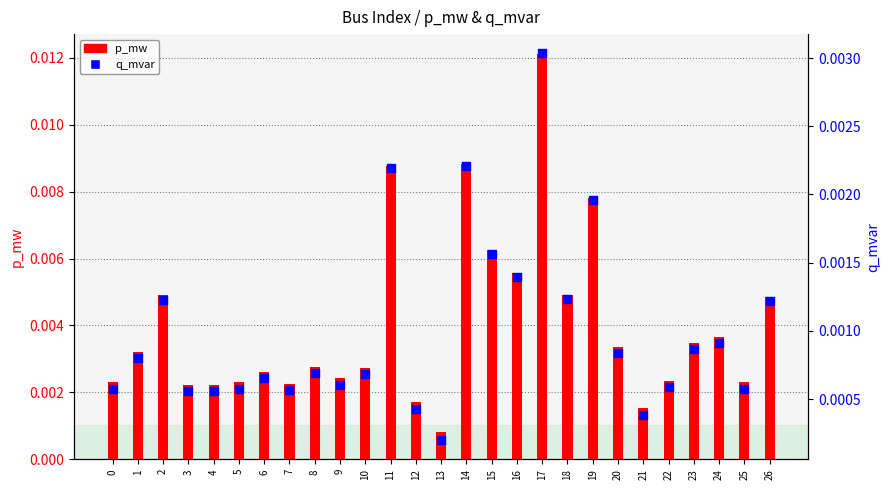

Which series contains the lowest Y value?

q_mvar